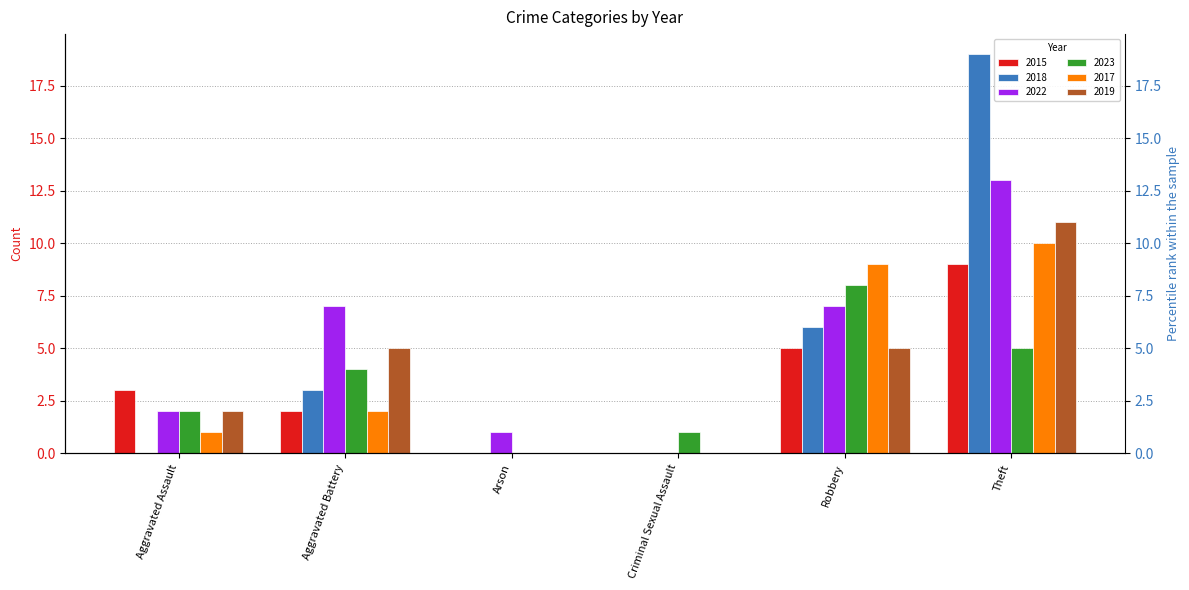

How many series are shown in this chart?

6